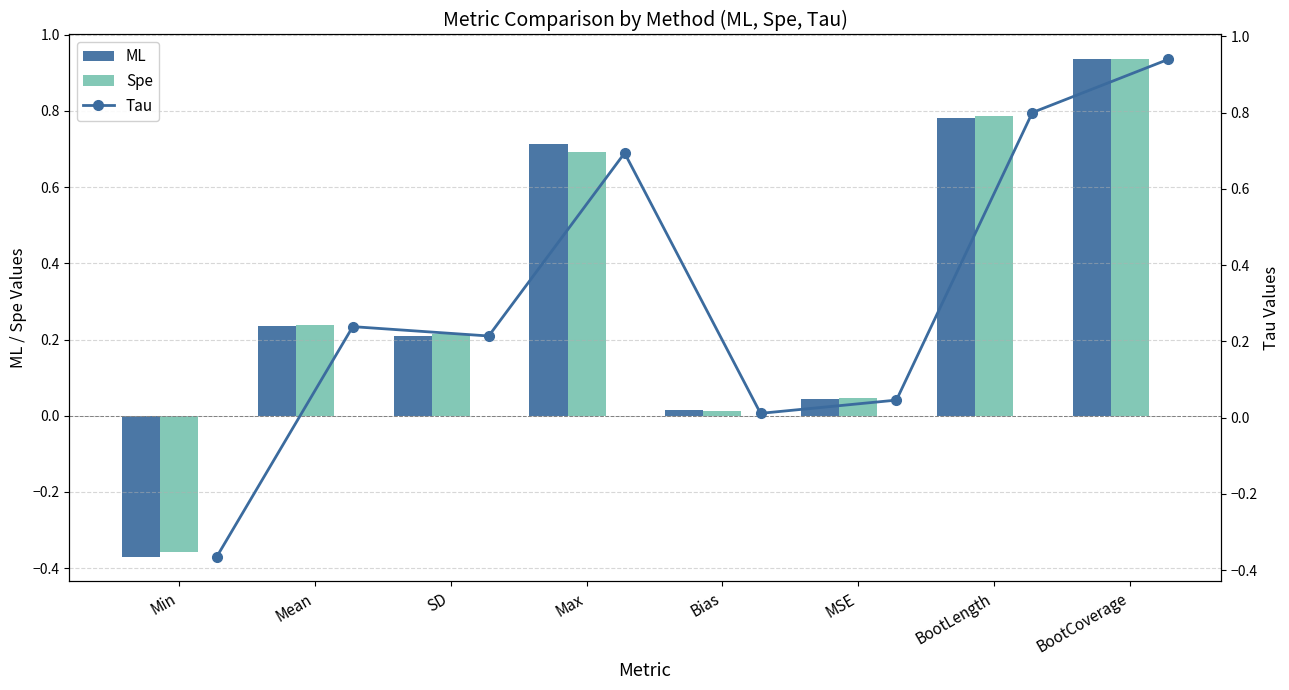

The value of Spe at Bias is 0.0. True or false?

True